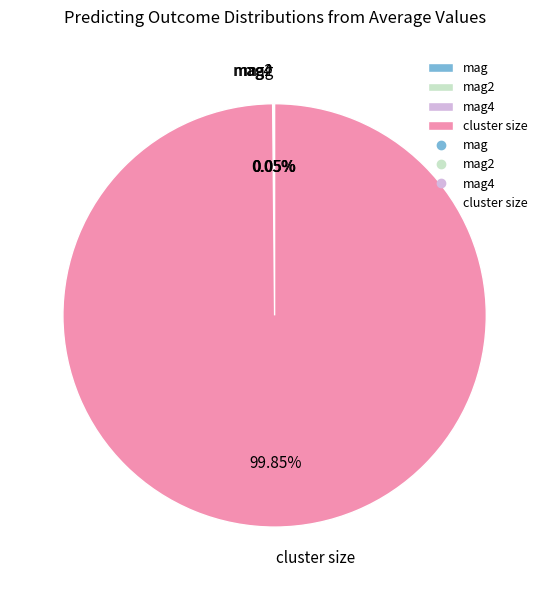

Is cluster size the majority of the pie?

Yes